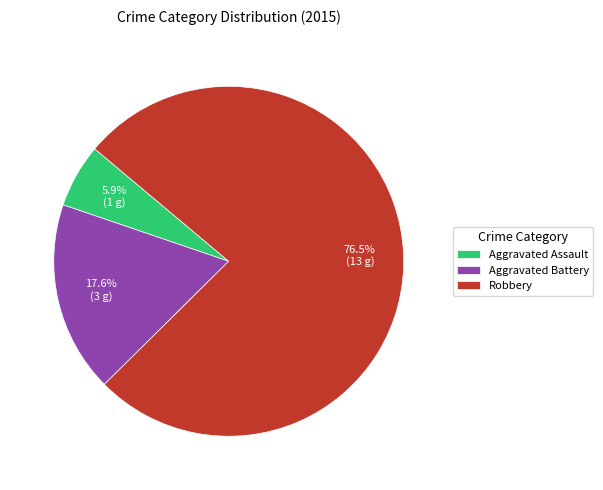

How many slices are in this pie chart?

3